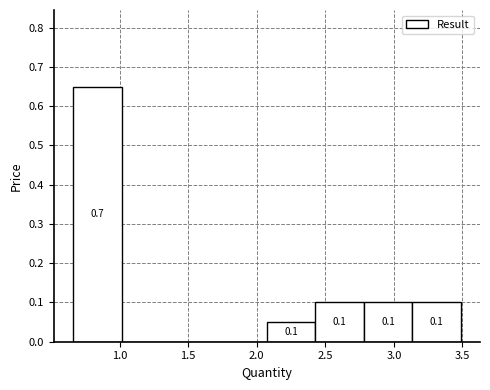

Which range on the x-axis has the tallest bar?

0.65 to 1.00